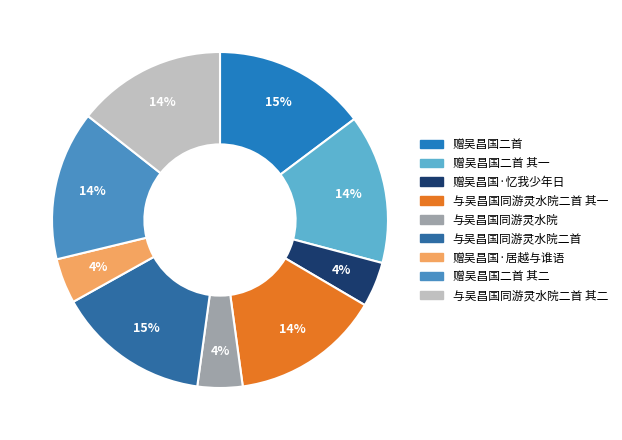

Is it true that 赠吴昌国·忆我少年日 is 4% of the pie?

True